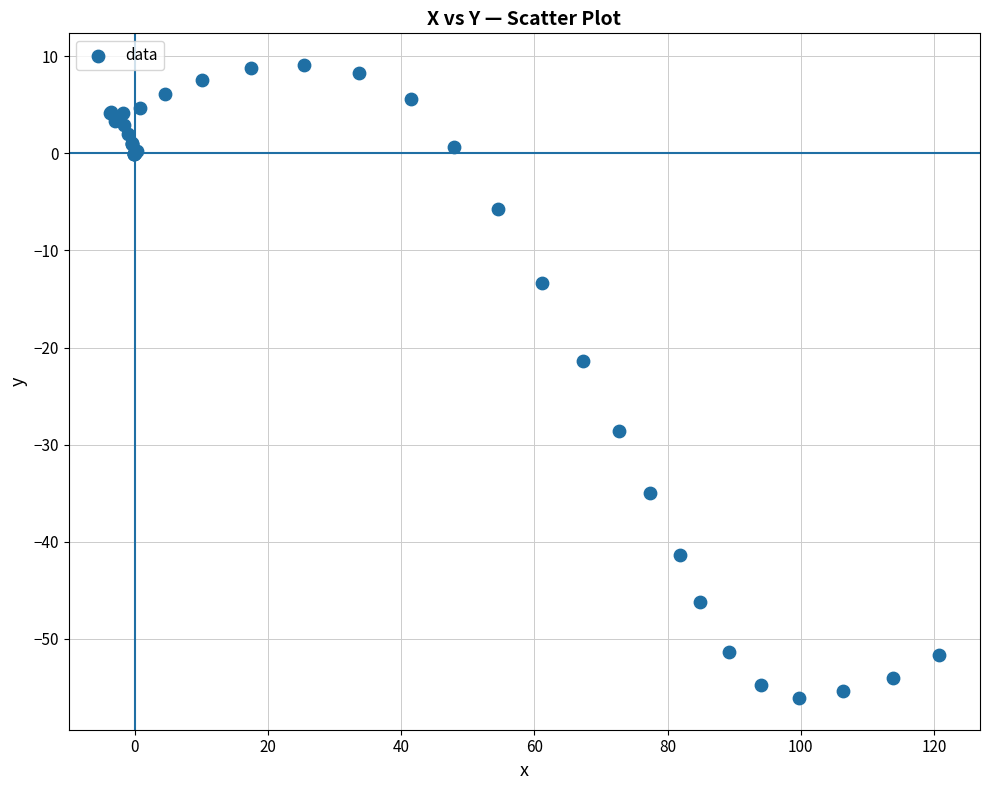

What Y value in the scatter plot is closest to -23?

-21.4